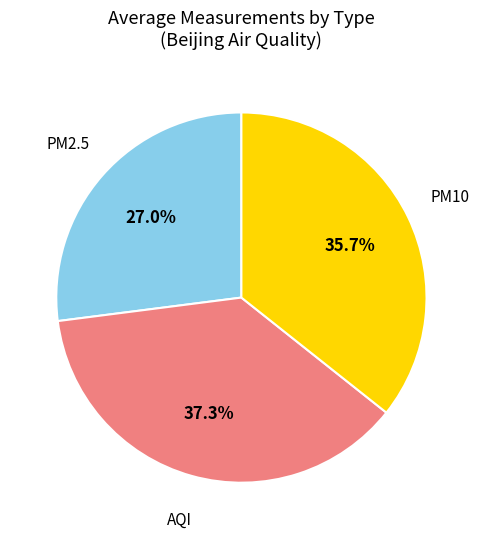

Which slice is the smallest?

PM2.5